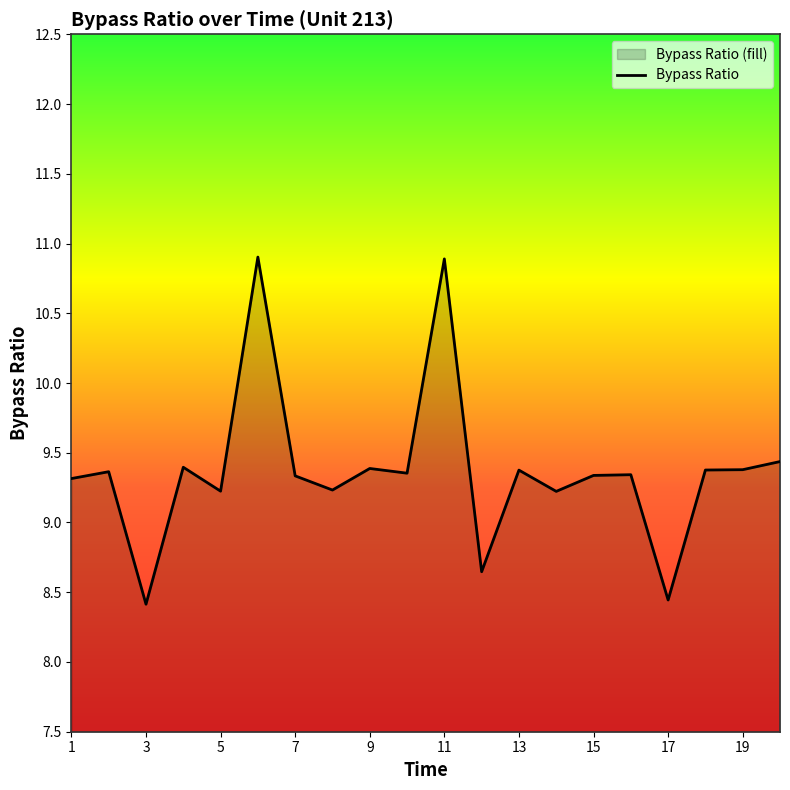

What is the average value?

9.4